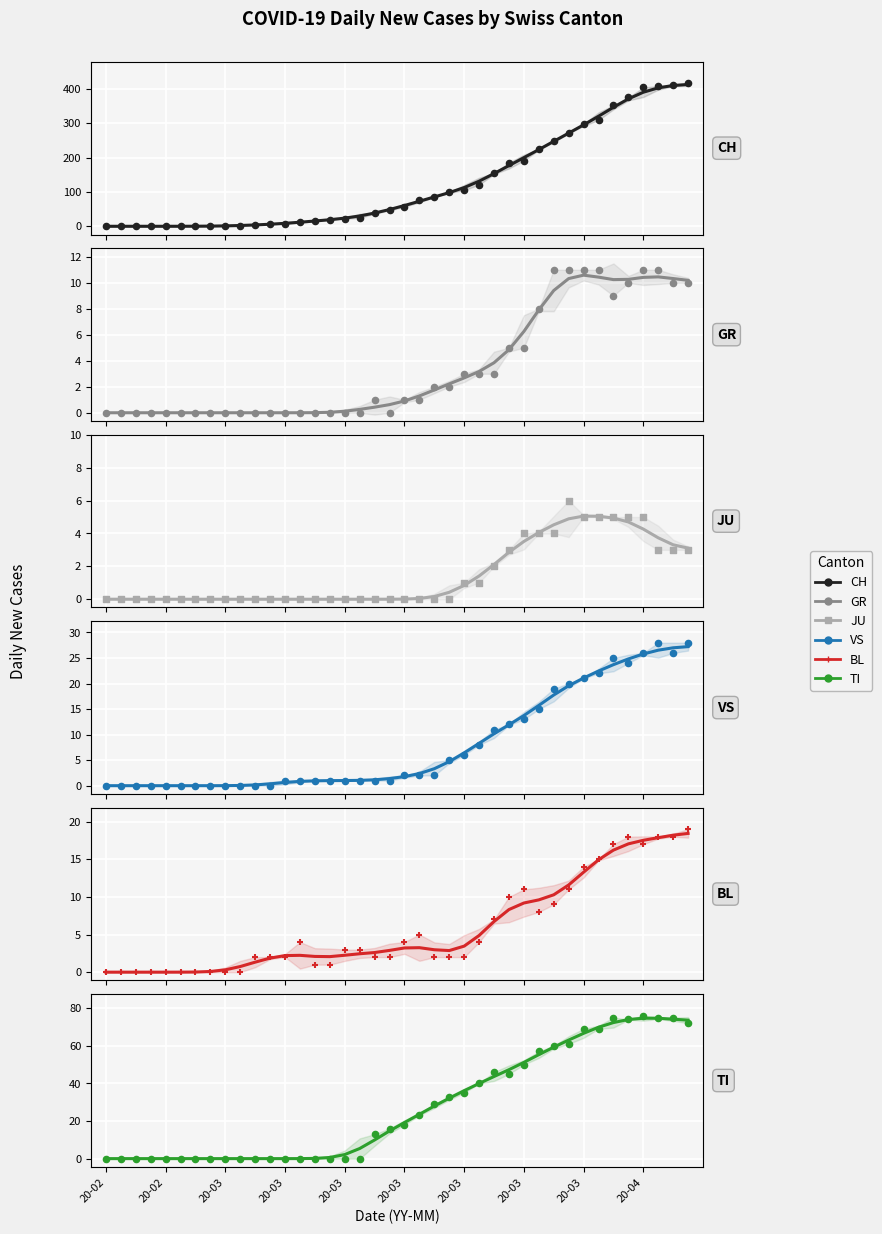

Which series contains the lowest Y value?

CH